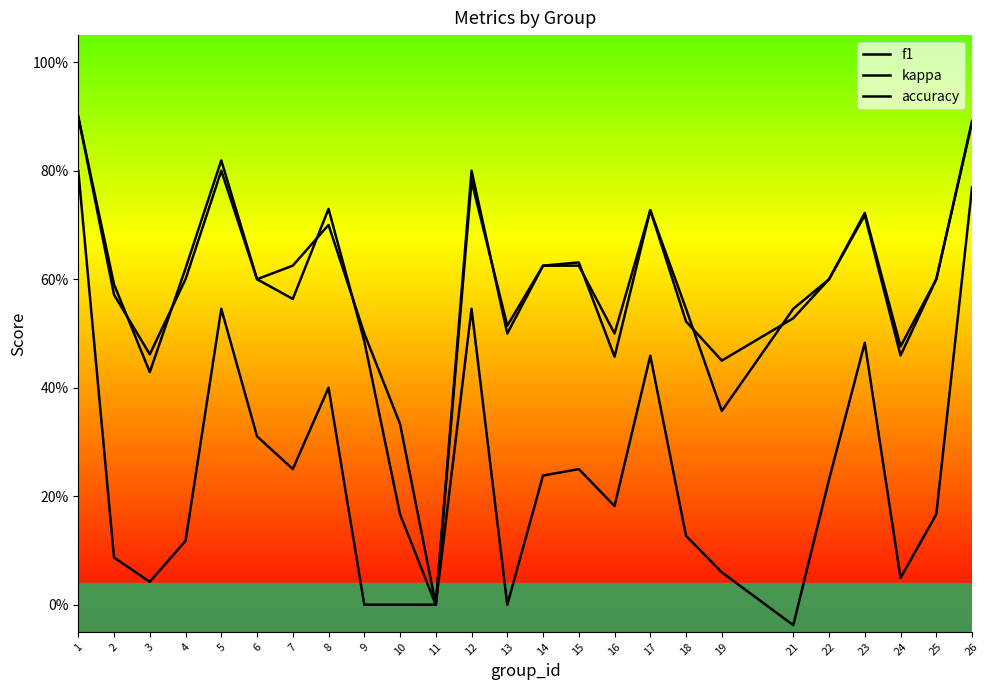

Between 8 and 18, which is larger?

8